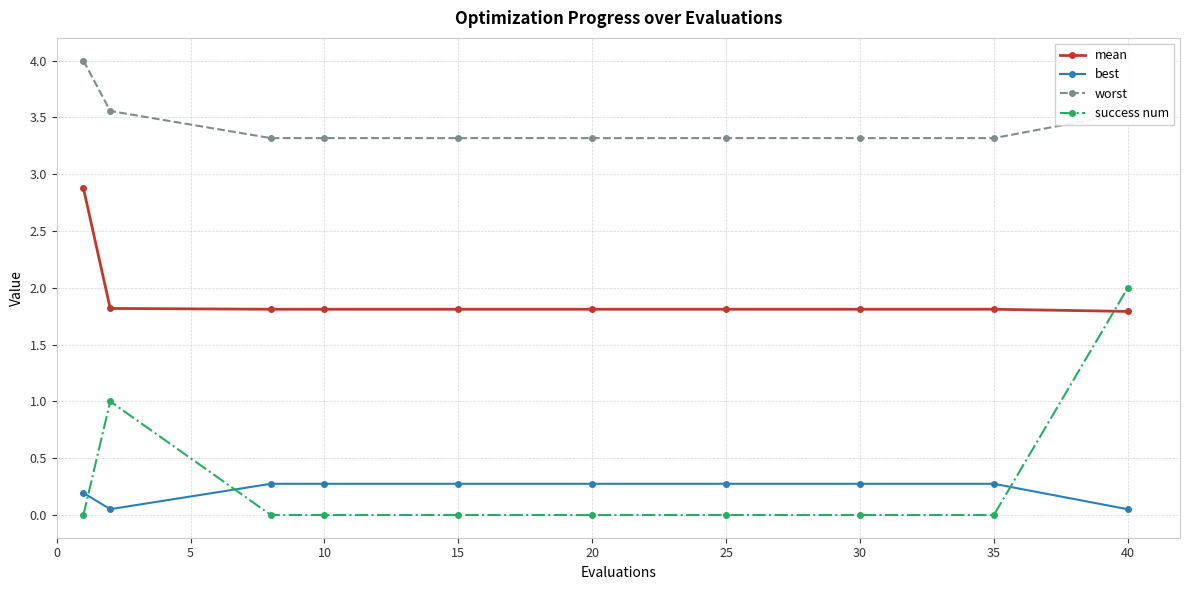

How many lines are shown in the chart?

4